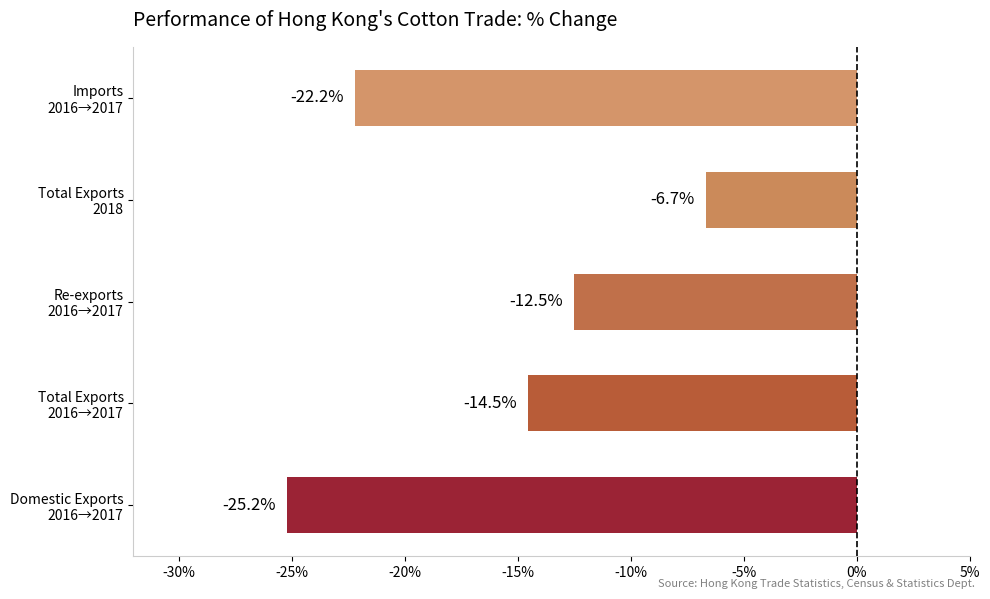

How many bars are there in total?

5